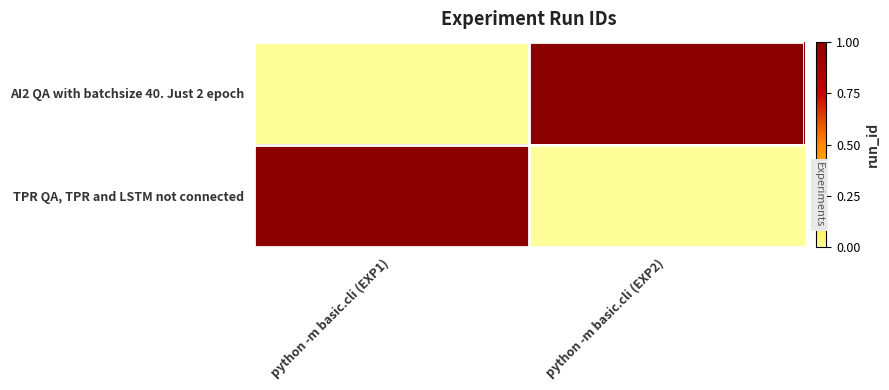

Which has a higher value, python -m basic.cli (EXP1) or python -m basic.cli (EXP2)?

python -m basic.cli (EXP2)